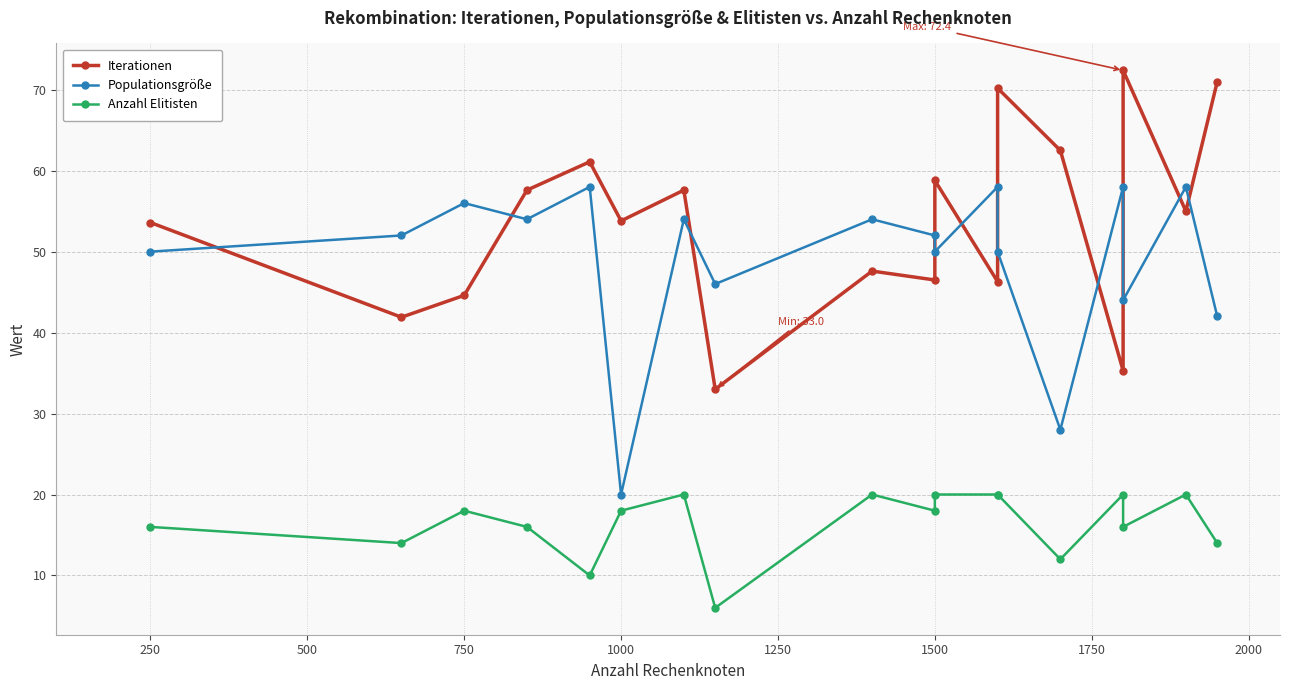

Which series has the largest total across all categories?

Iterationen